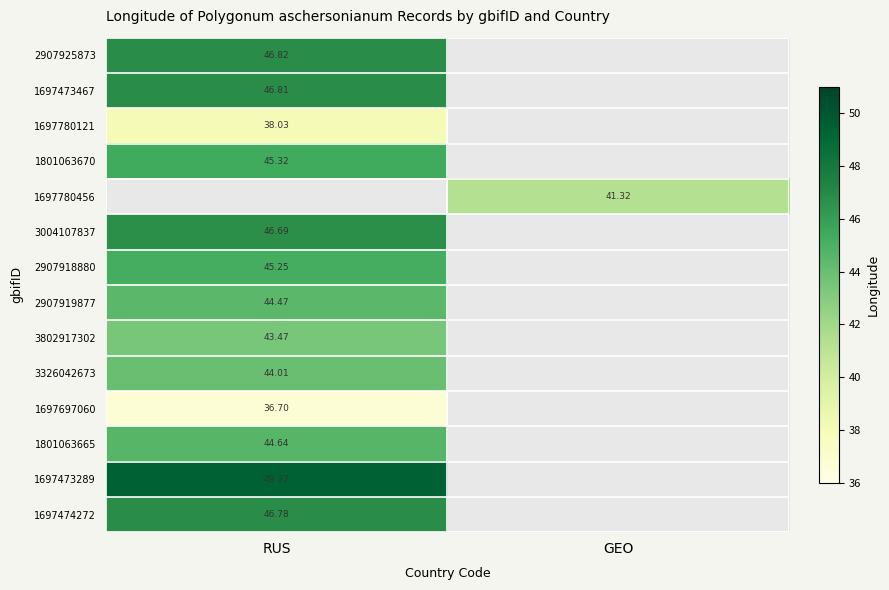

Which has a higher value, GEO or RUS?

RUS